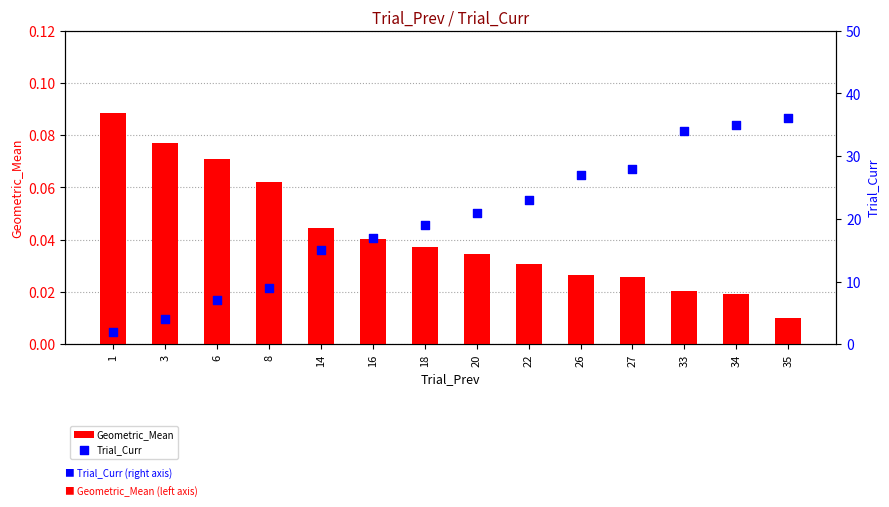

What are all the series names shown in the legend?

Geometric_Mean, Trial_Curr